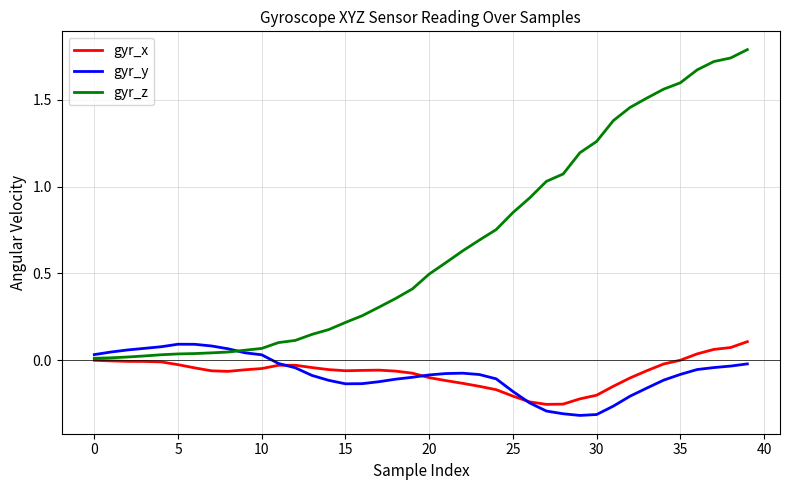

Which series has the widest spread of values?

gyr_z